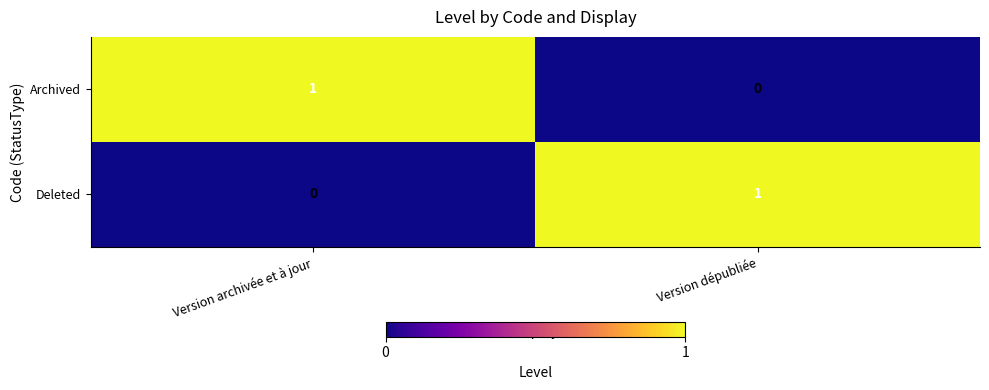

Reading left to right, transcribe all the data shown in this chart.

Archived: Version archivée et à jour=1	Version dépubliée=0
Deleted: Version archivée et à jour=0	Version dépubliée=1